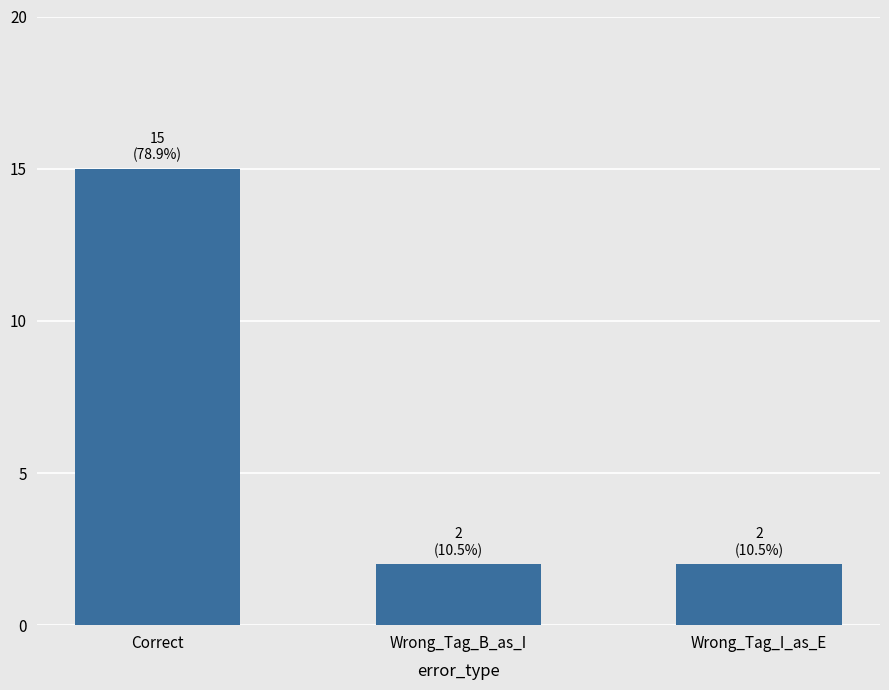

How many distinct data groups are displayed?

1